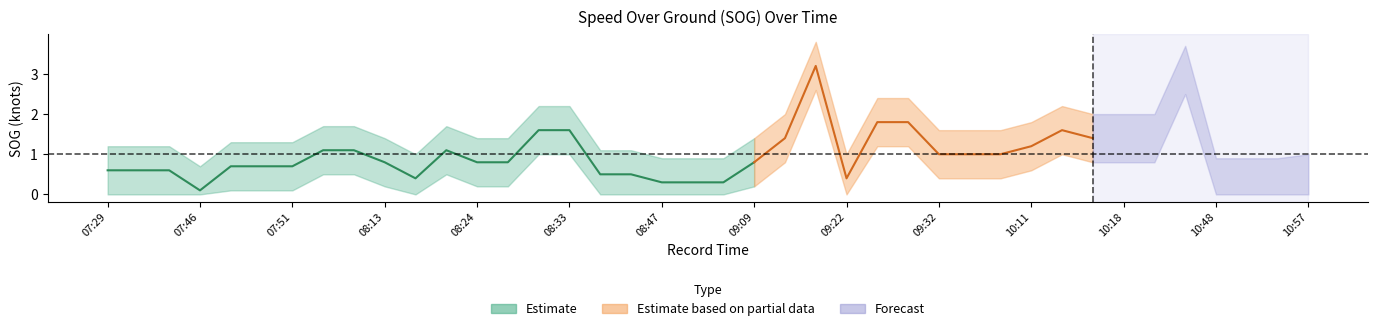

At which label is SOG_lower closest to 1?

08:33